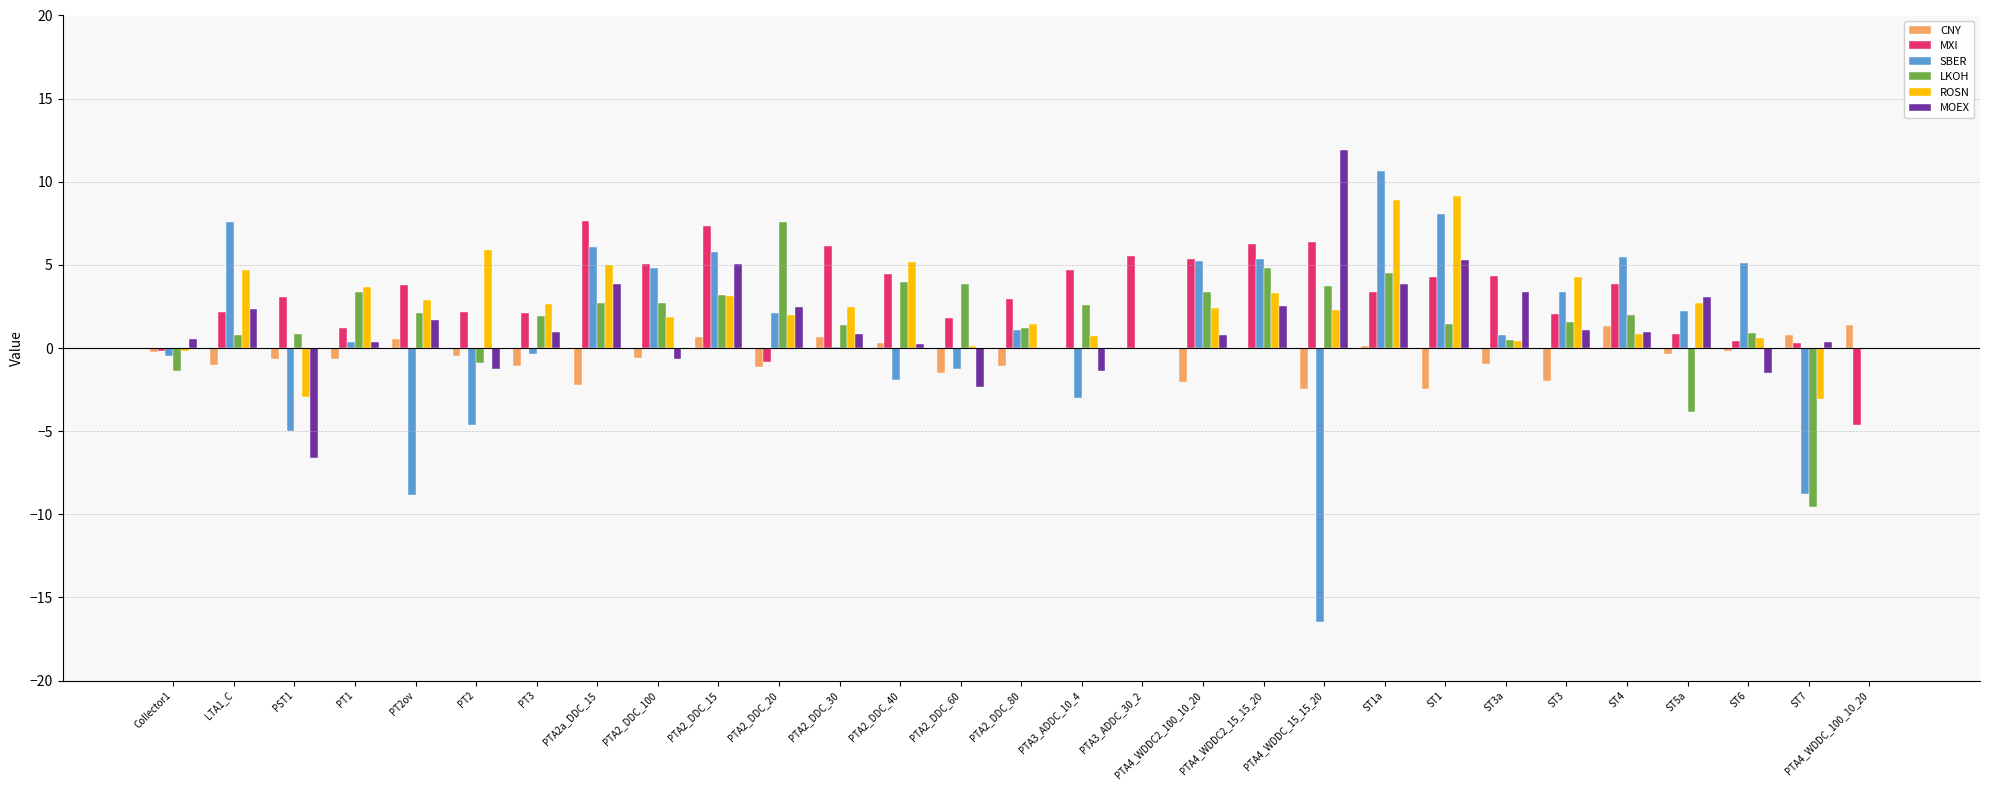

What is the total value across all series at PTA4_WDDC2_100_10_20?

15.1